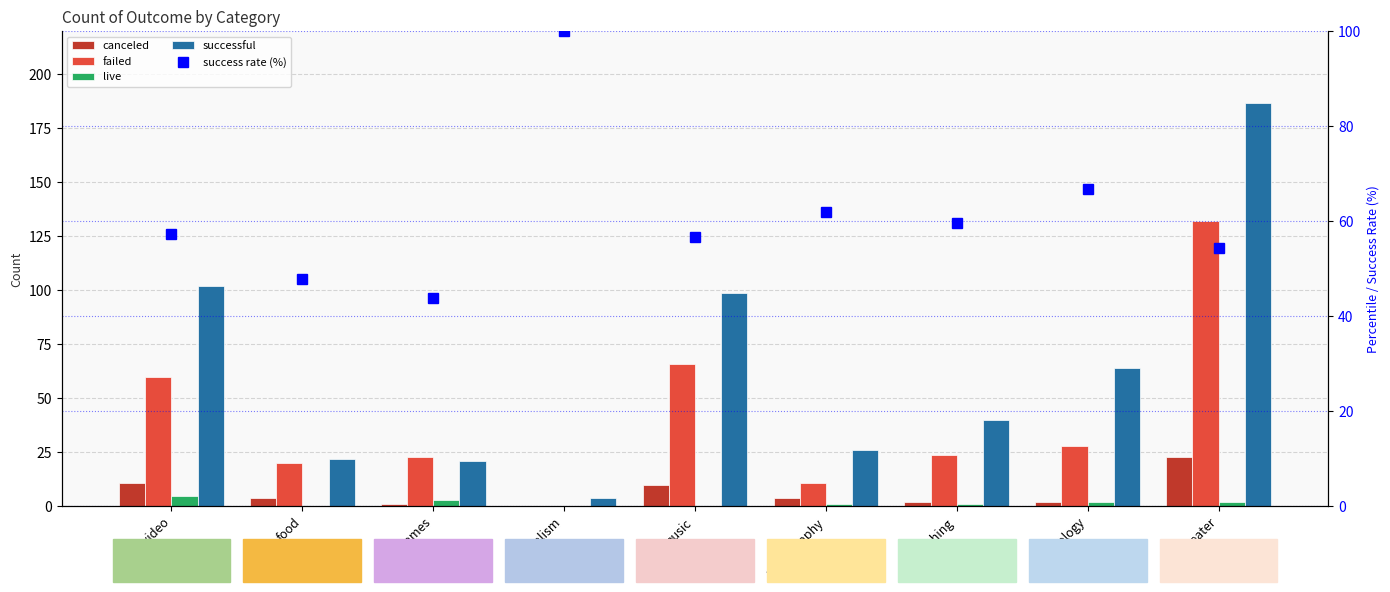

At which label does canceled reach its minimum?

journalism